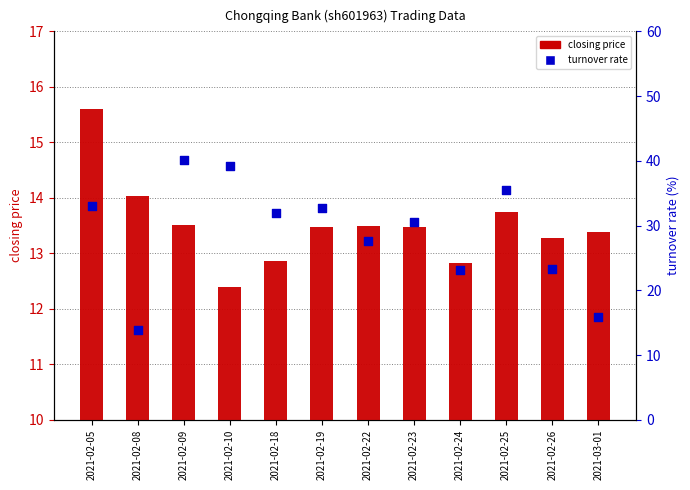

At which category is the sum across all series the highest?

2021-02-09